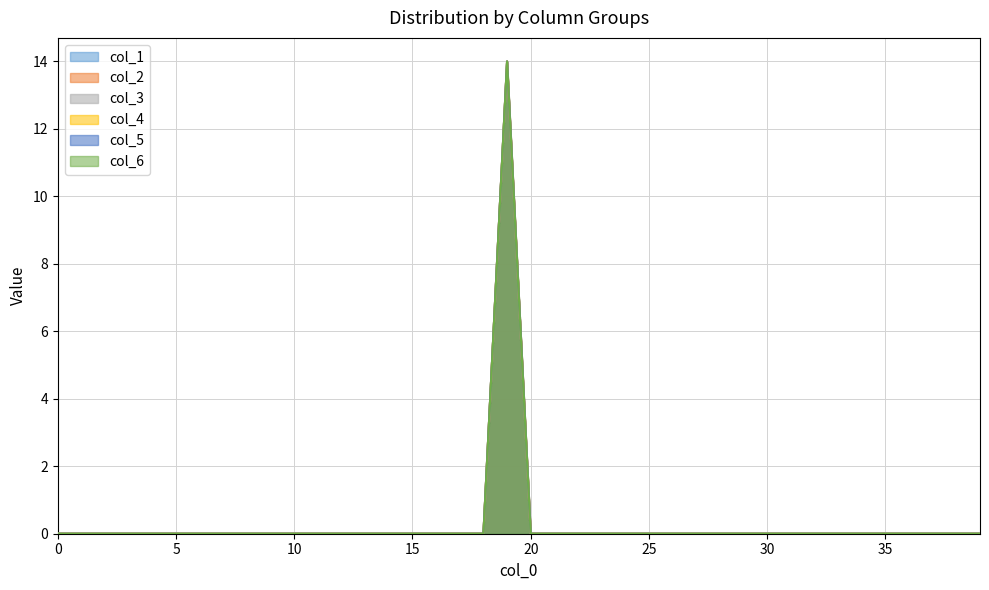

True or false: col_3 and col_4 cross at least once.

False